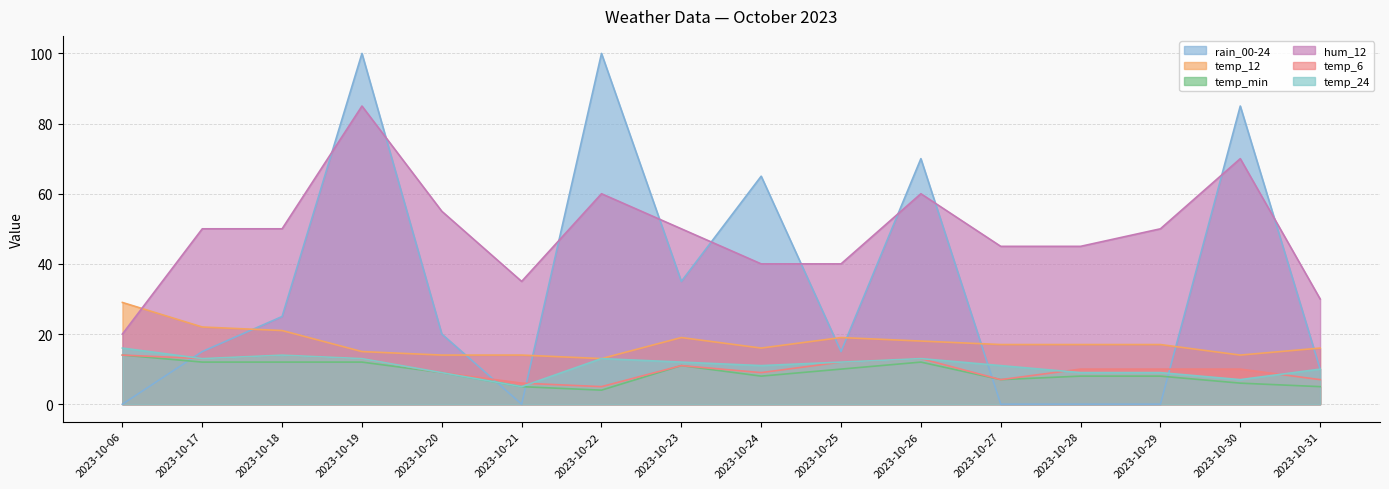

The rain_00-24 series shows 0 at 2023-10-06. True or false?

True